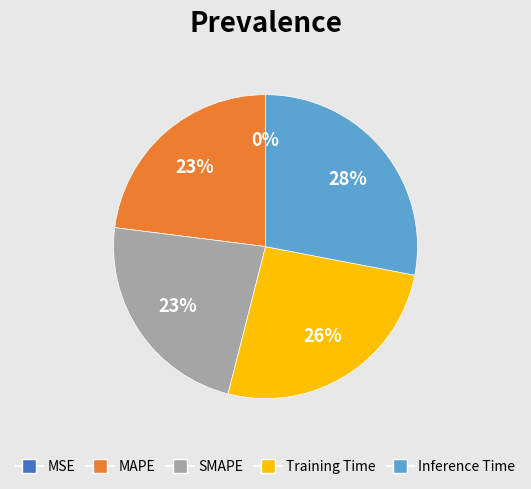

The MAPE slice represents 23% of the pie. True or false?

True